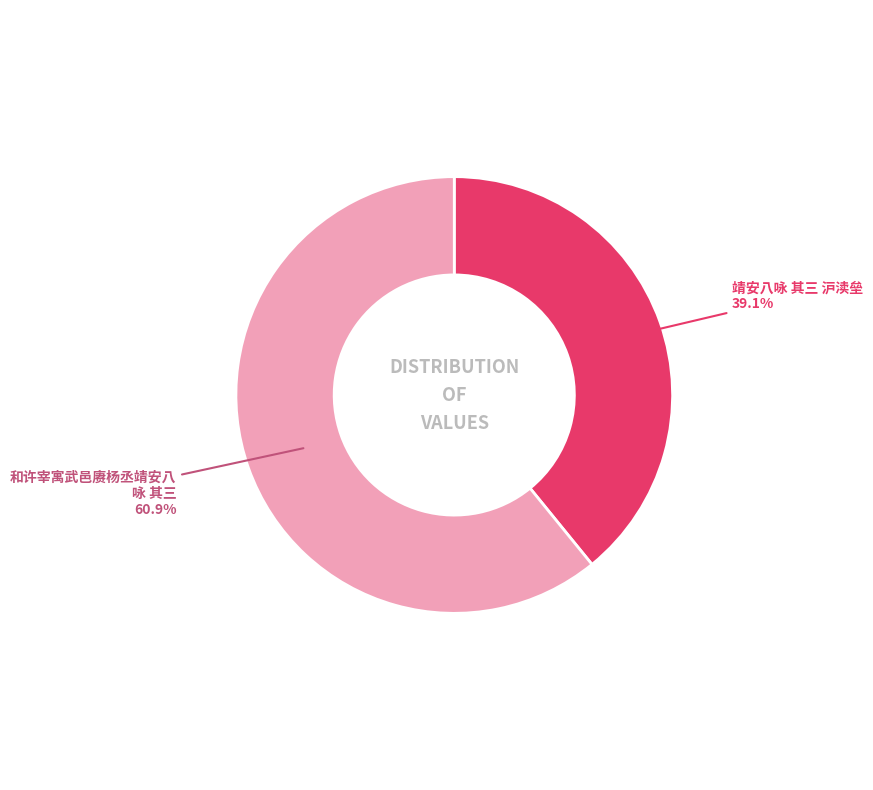

Count the number of slices in the pie.

2